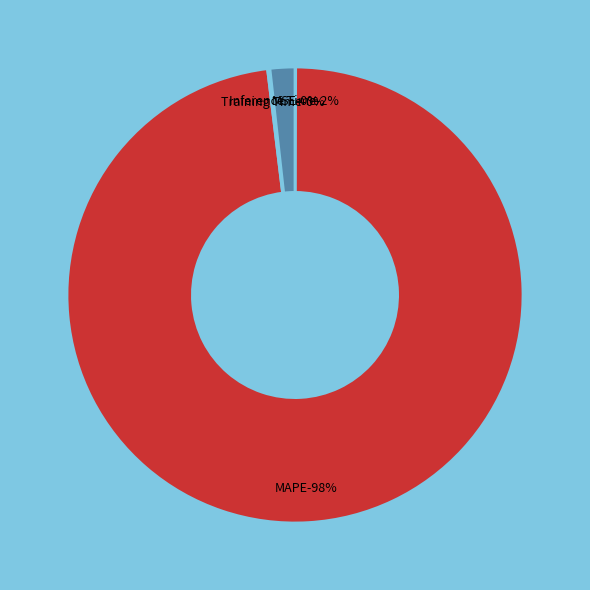

Is there any slice that represents more than half of the pie?

Yes